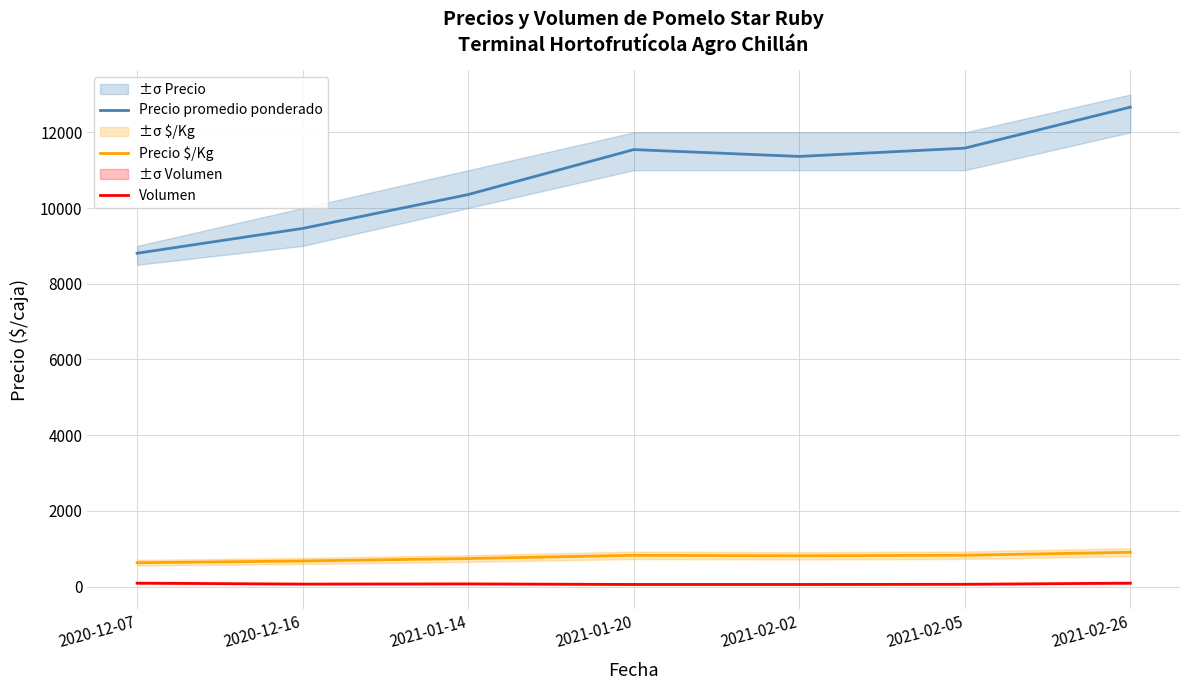

What is the difference between the second highest and minimum values in the Precio $/Kg series?

198